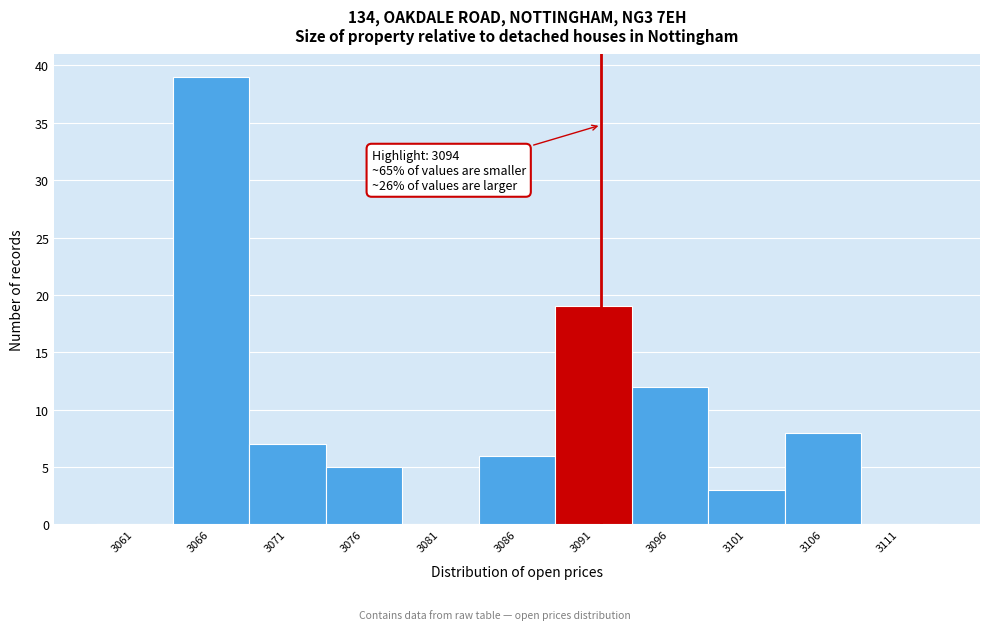

Reading right to left, extract all data points from this chart.

3111=0	3106=8	3101=3	3096=12	3091=19	3086=6	3081=0	3076=5	3071=7	3066=39	3061=0